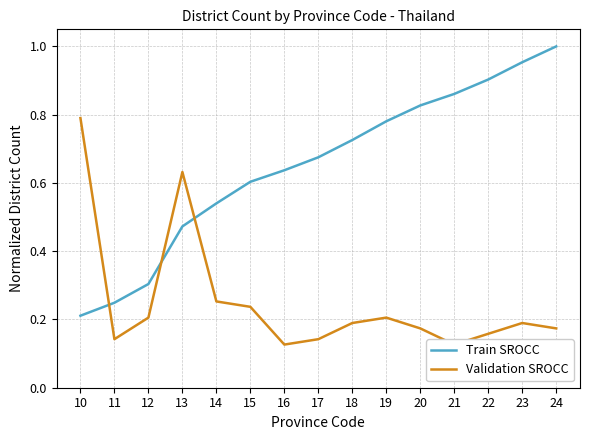

Which series changed the most between 13 and 14?

Validation SROCC